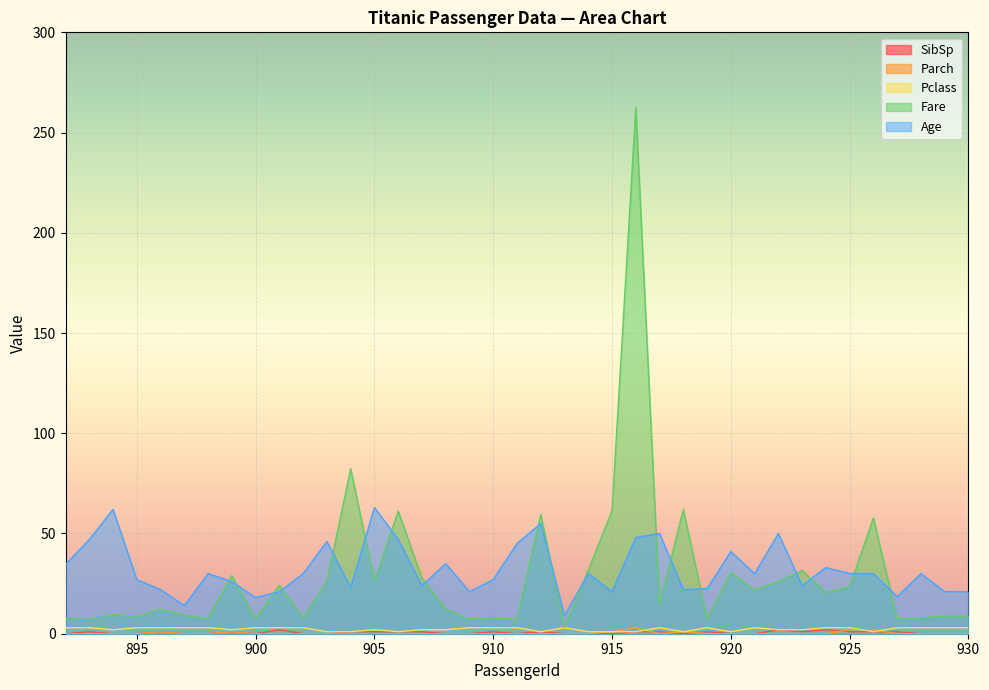

At which category is the sum across all series the highest?

916